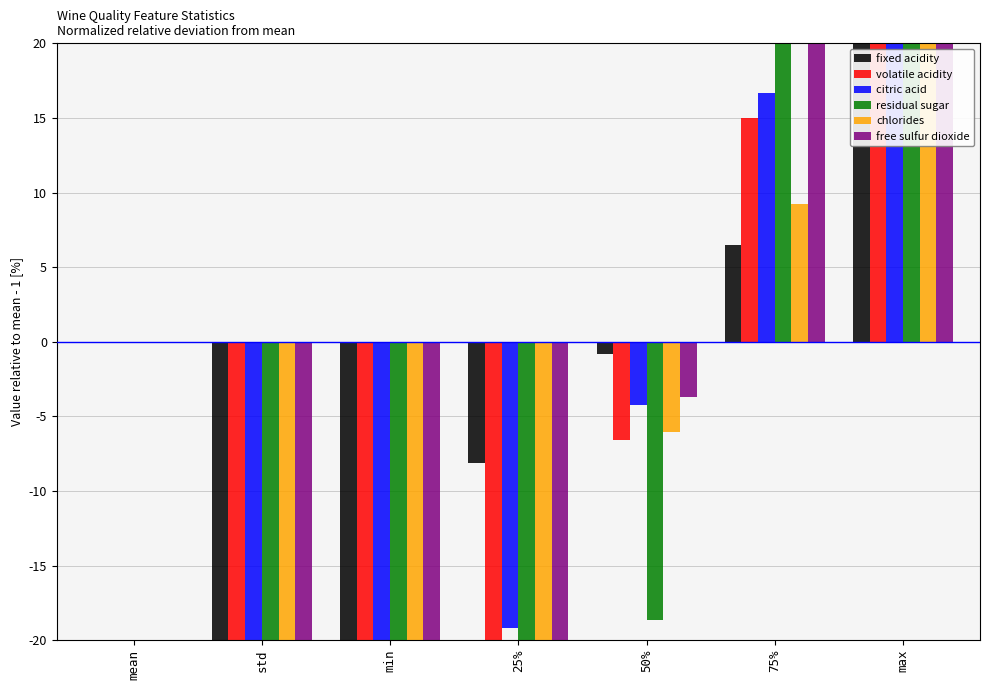

How many bars are there in each group?

6